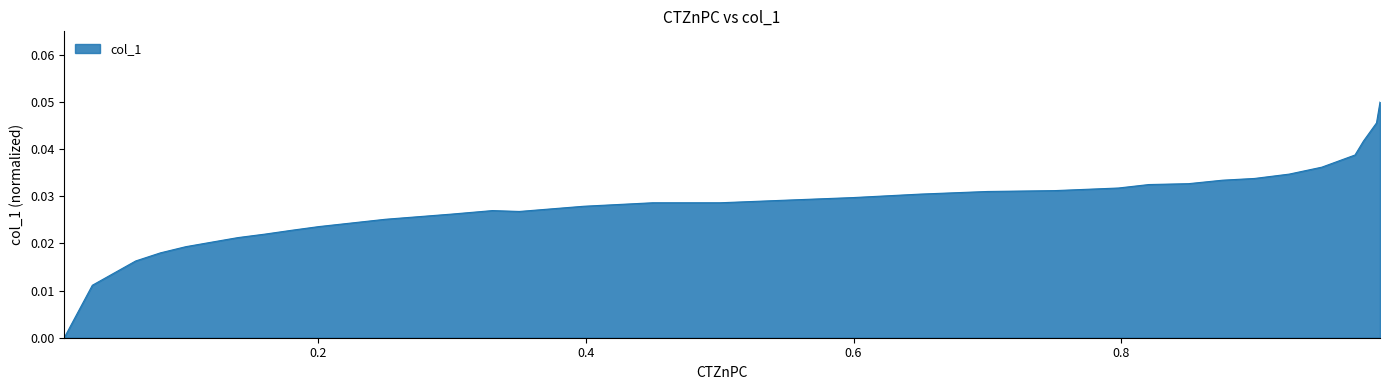

Where is the data nearest to the value 0?

0.0102